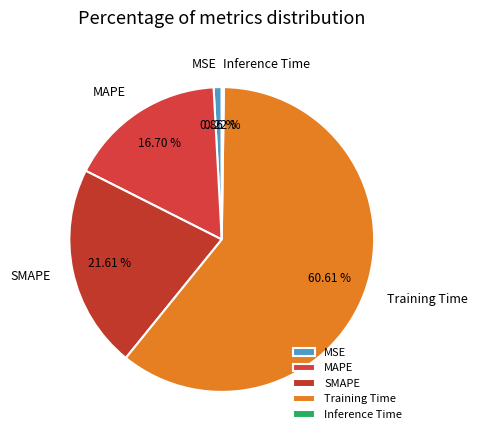

Which has a higher value, MSE or Training Time?

Training Time